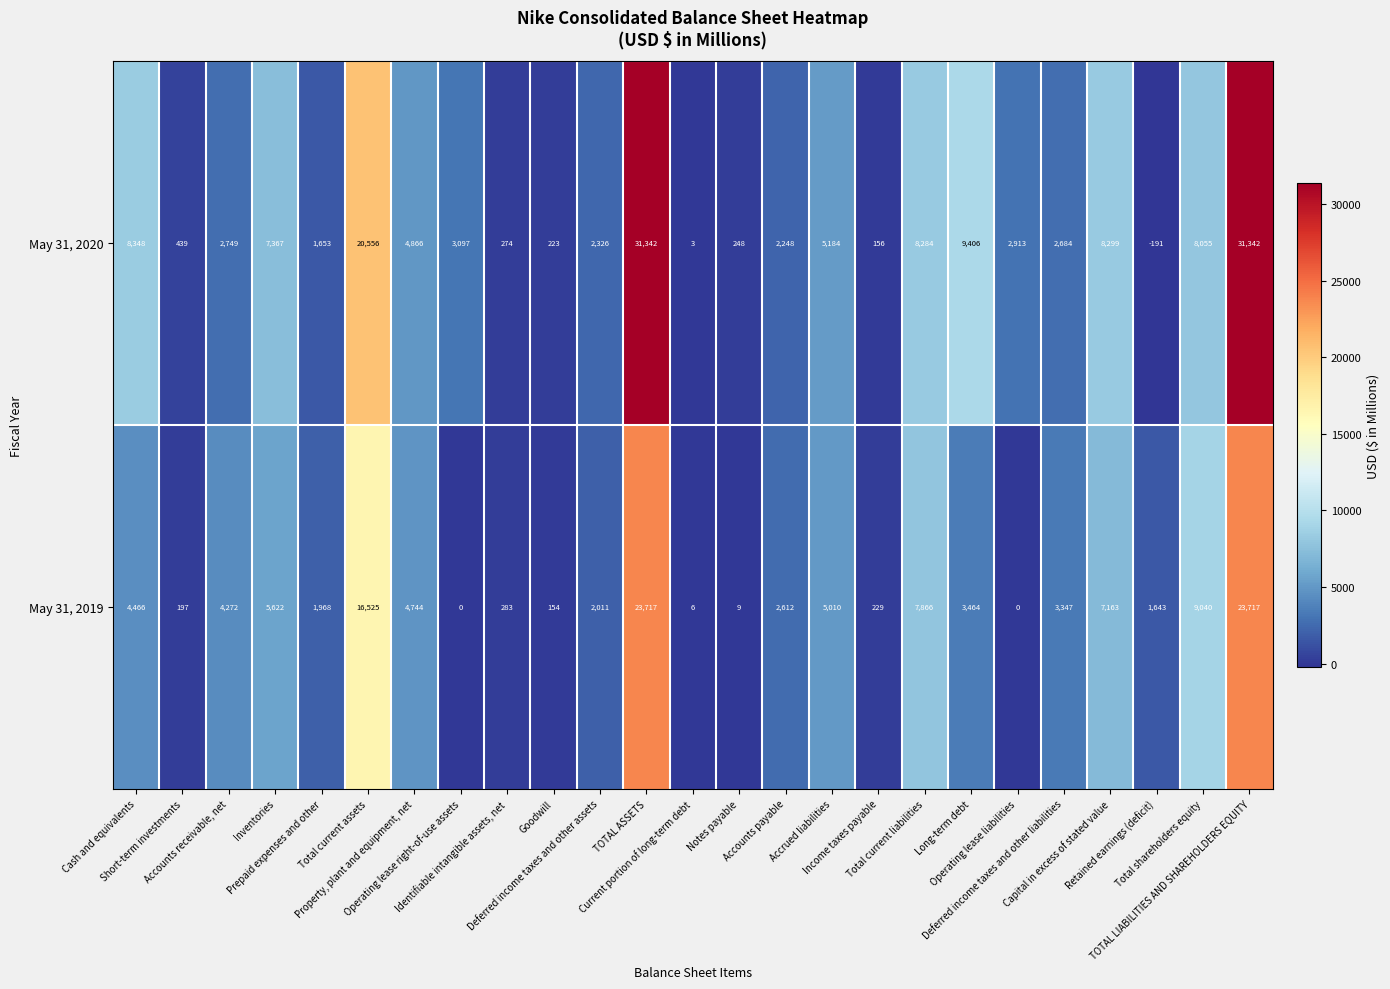

What is the difference between the maximum and minimum values in the May 31, 2020 series?

31533